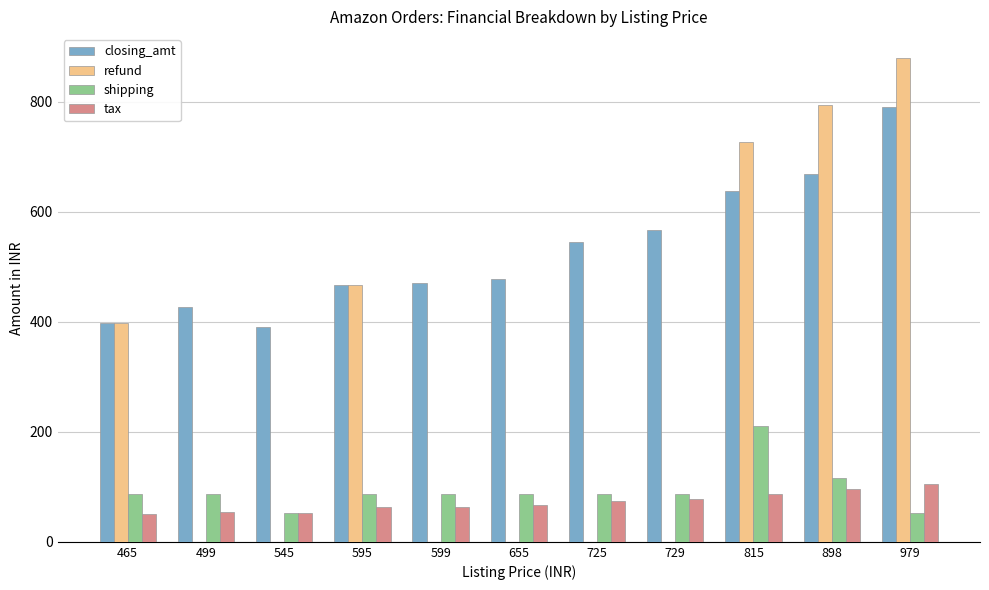

Which label corresponds to the largest value in the chart?

979